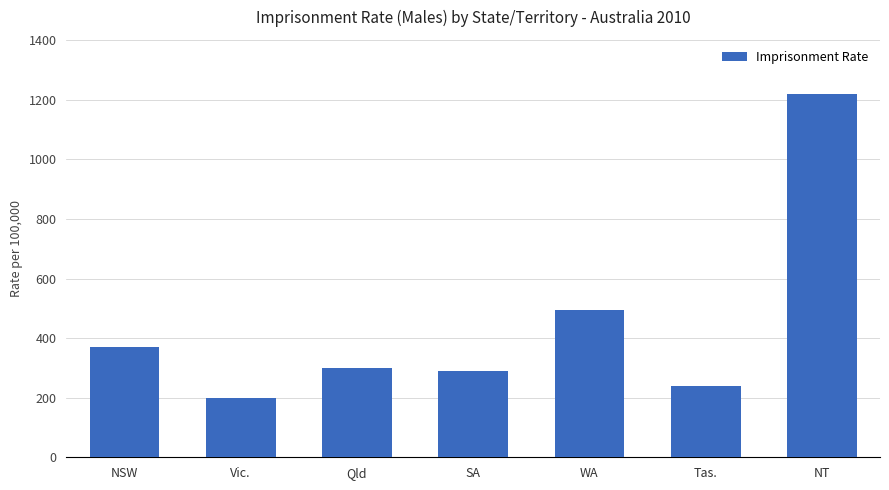

What is the smallest value displayed?

200.0